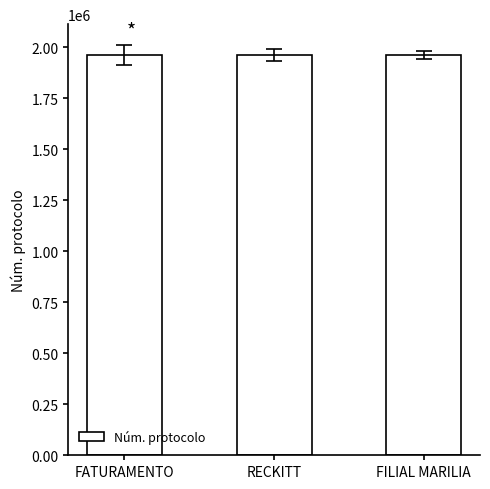

Approximately how many times larger is the value at RECKITT compared to FATURAMENTO?

1.0